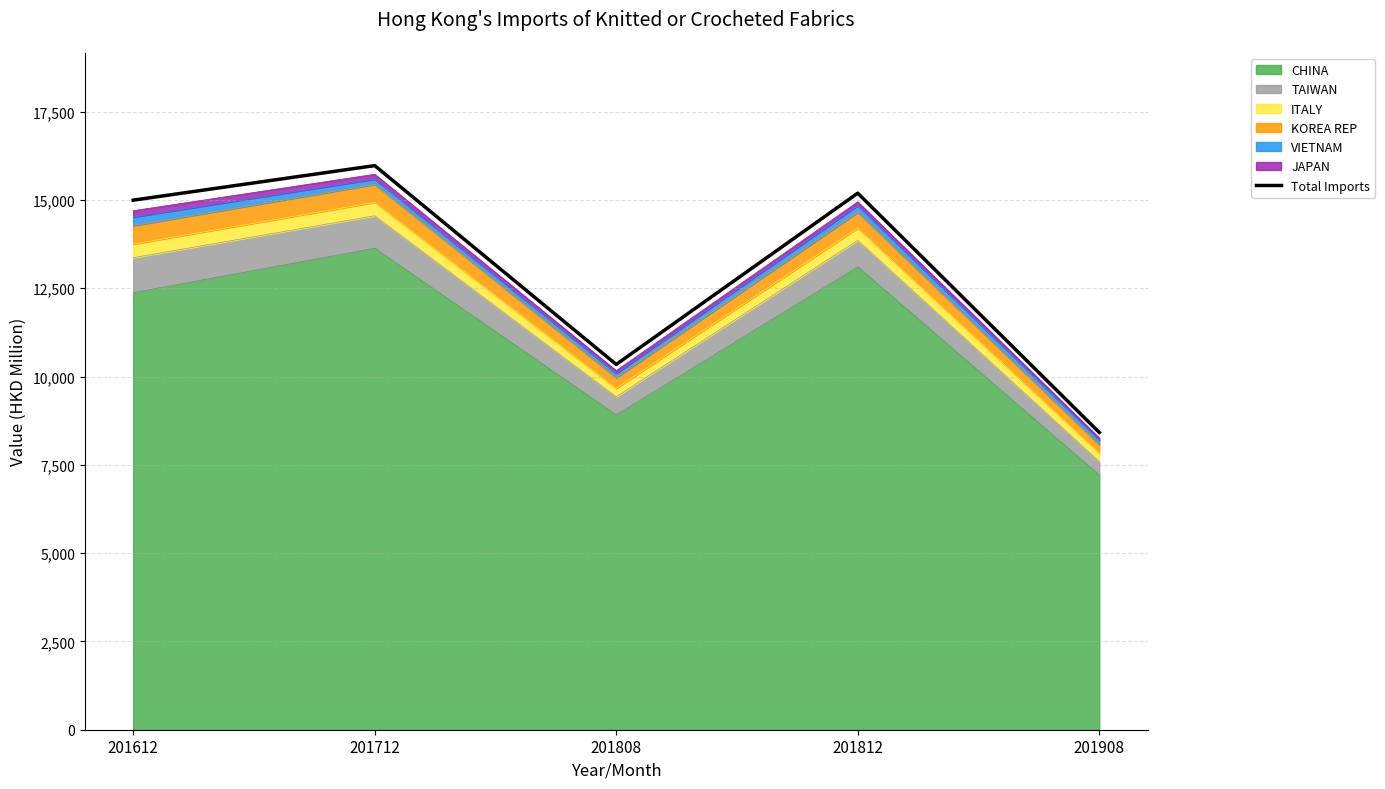

Does the chart display data point markers on the line(s)?

No